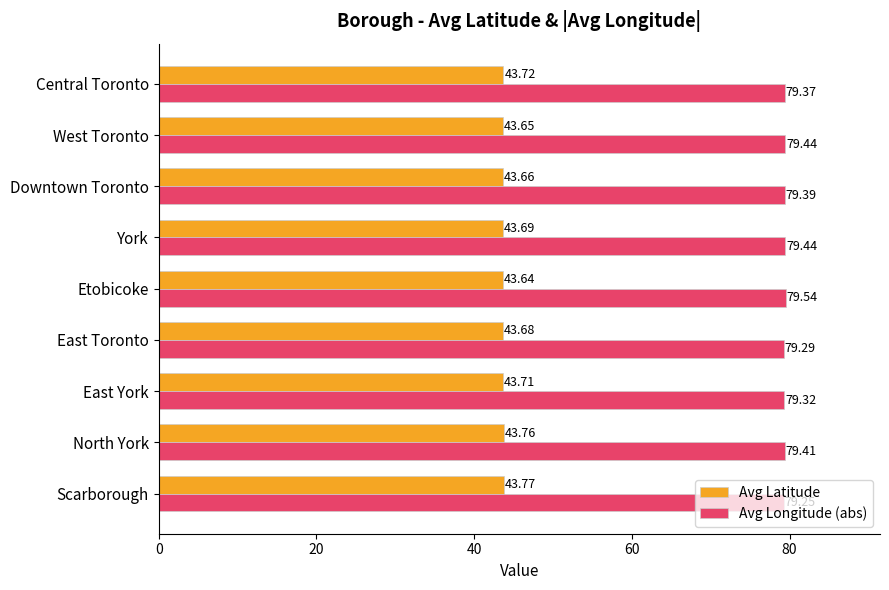

What is the sum of all Avg Longitude (abs) values?

714.4